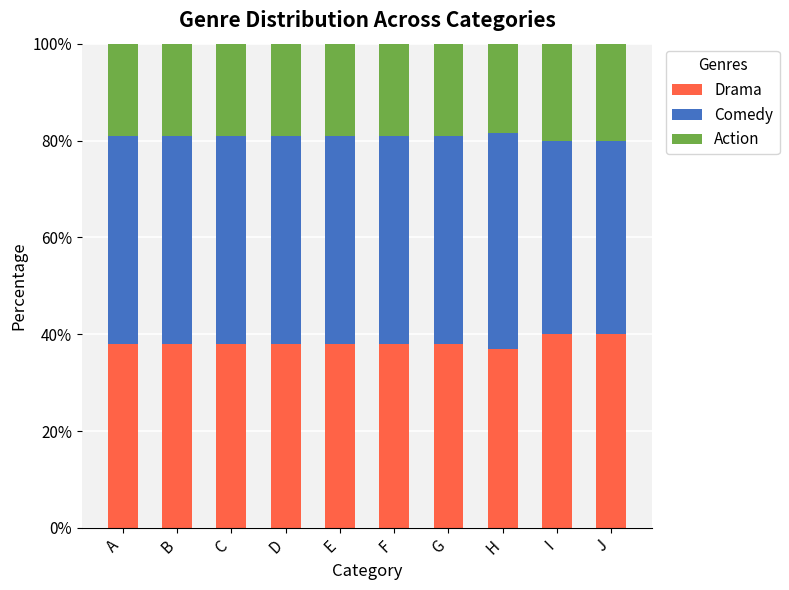

Is it true that Drama equals 39.9 at I?

True